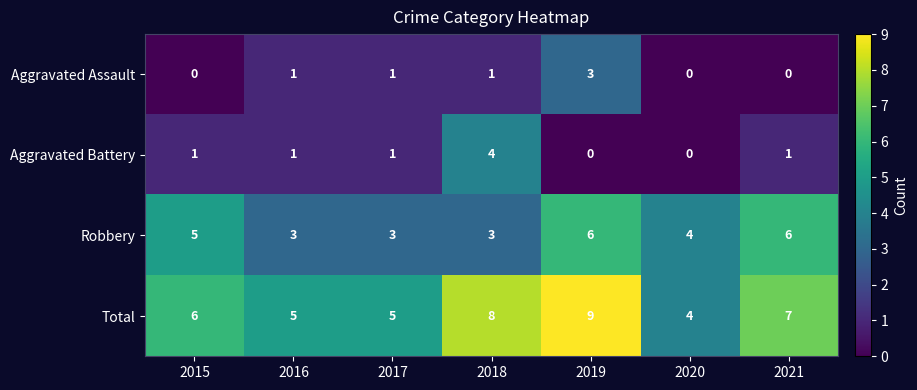

Between 2019 and 2021, which series saw the biggest shift?

Aggravated Assault